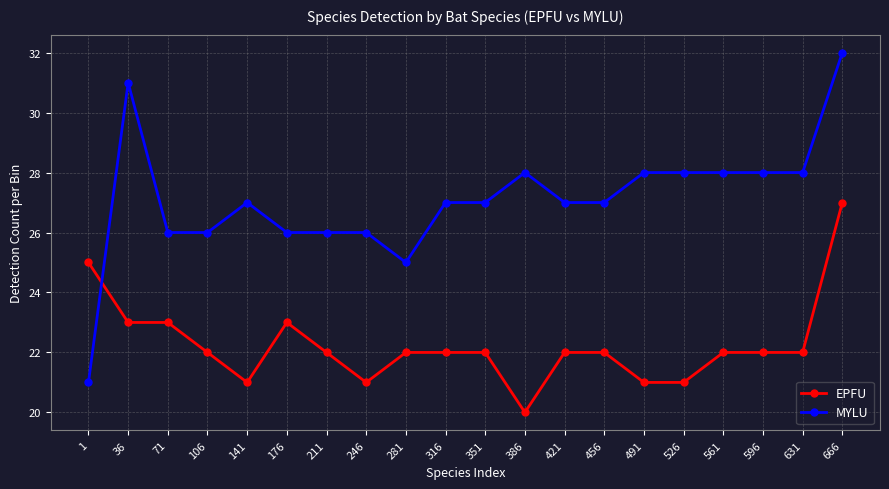

What is the difference between the EPFU values at 386 and 211?

2